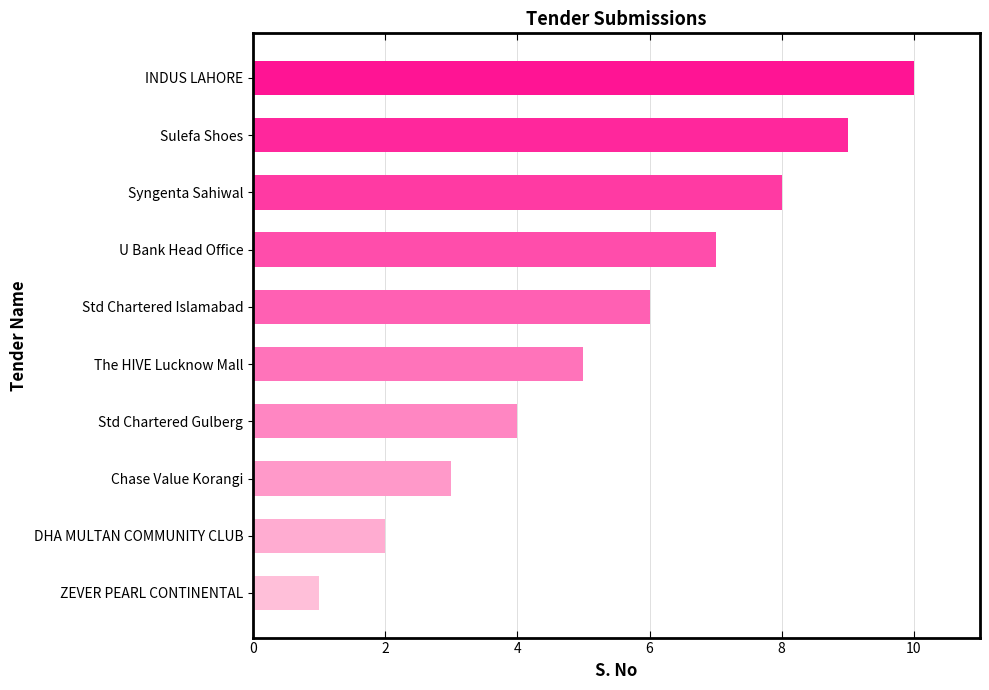

What is the difference between the maximum and minimum values?

9